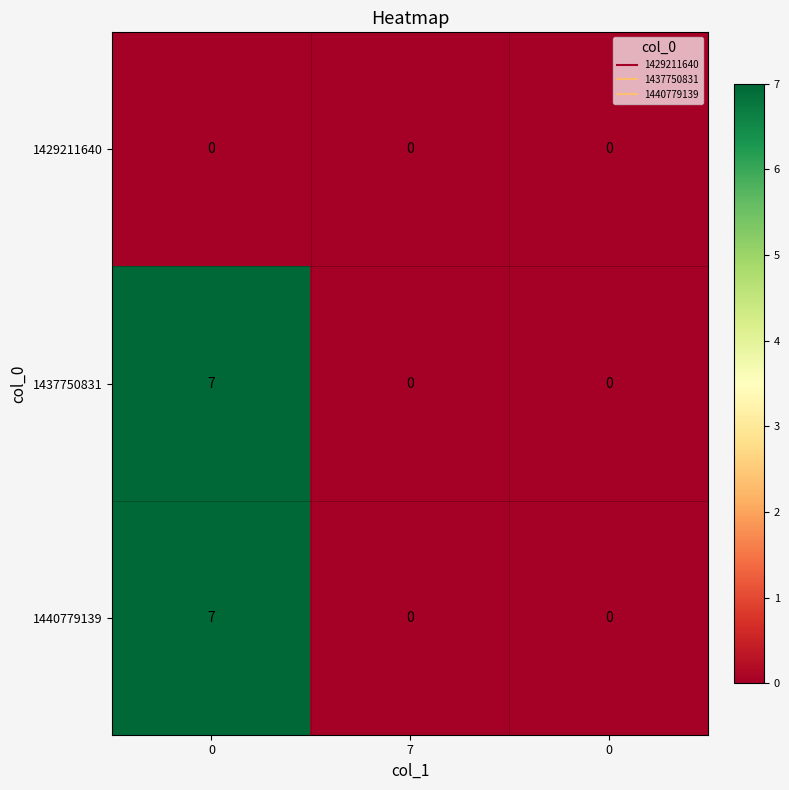

Reading right to left, list all the values displayed in this chart.

1429211640: 0=0	7=0	0=0
1437750831: 0=0	7=0	0=7
1440779139: 0=0	7=0	0=7